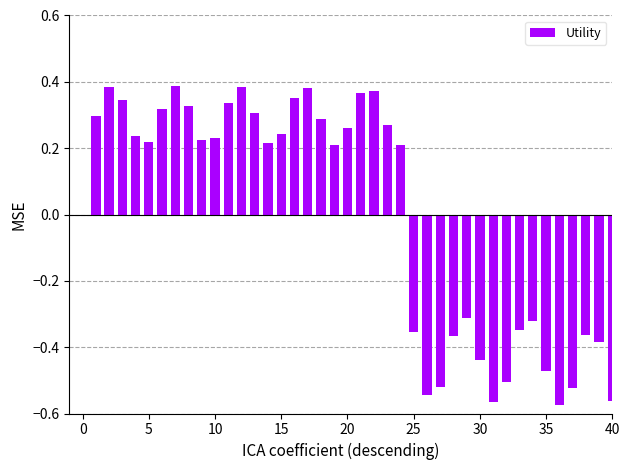

Count the values in the range 0 to 1.

24